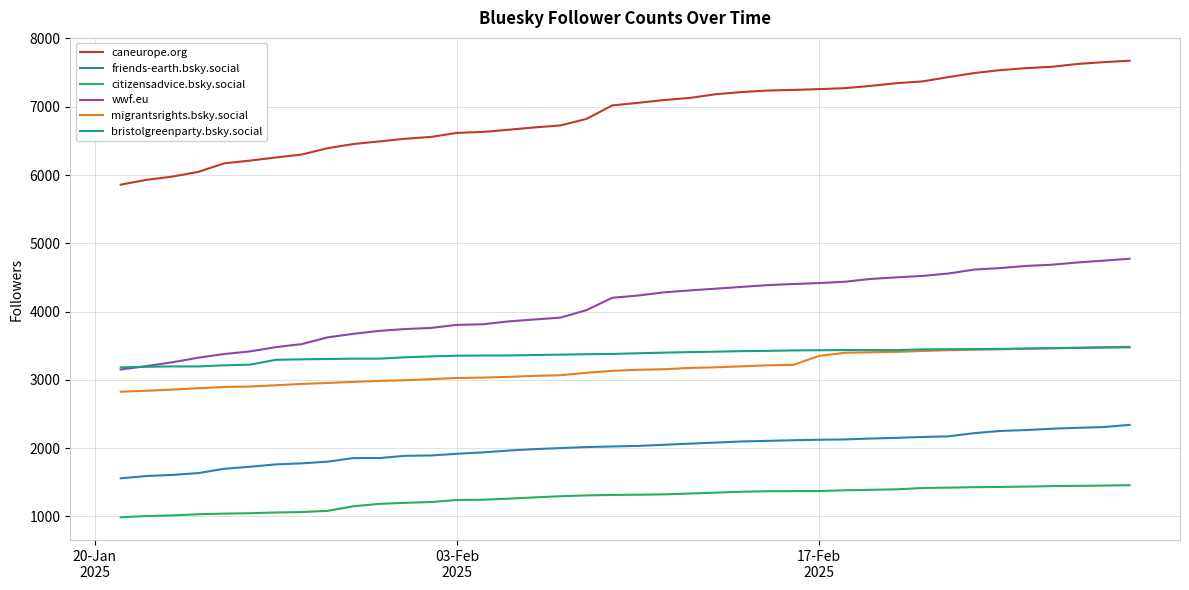

Which series has the largest total across all categories?

caneurope.org